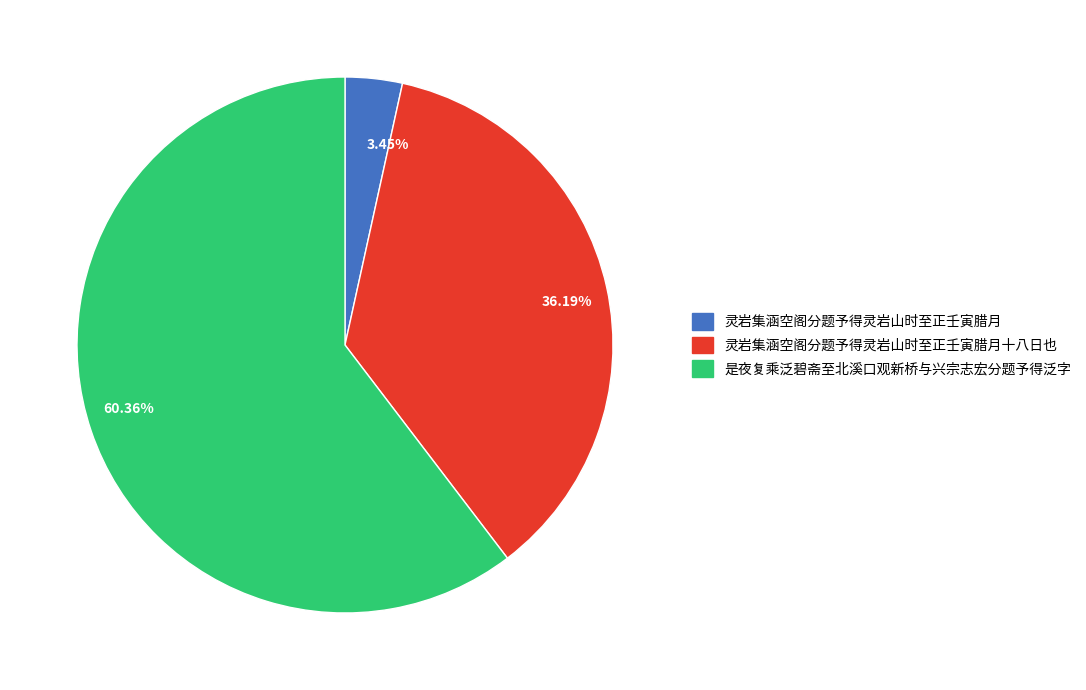

Does any single category account for the majority?

Yes